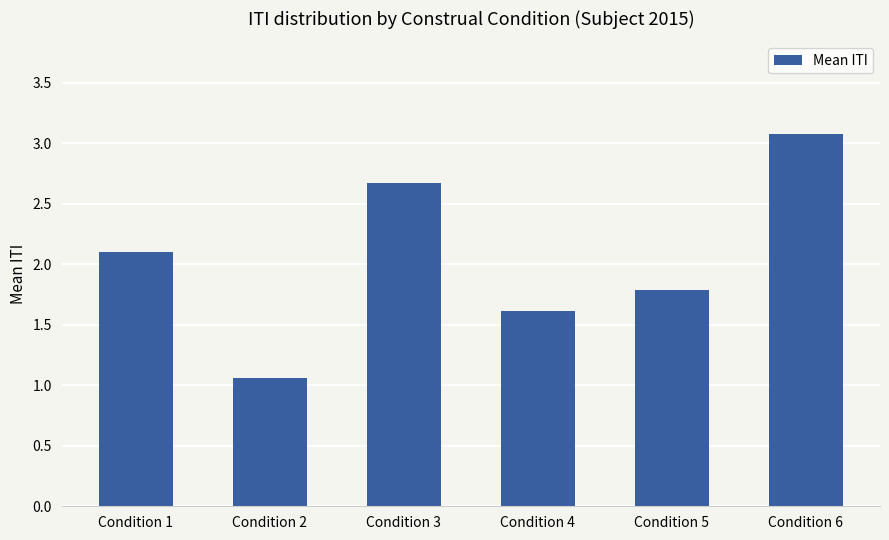

What is the average value?

2.1